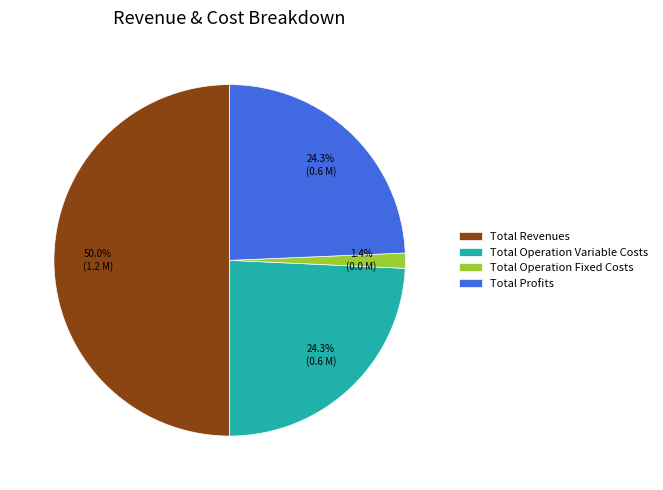

Which slice is the smallest?

Total Operation Fixed Costs